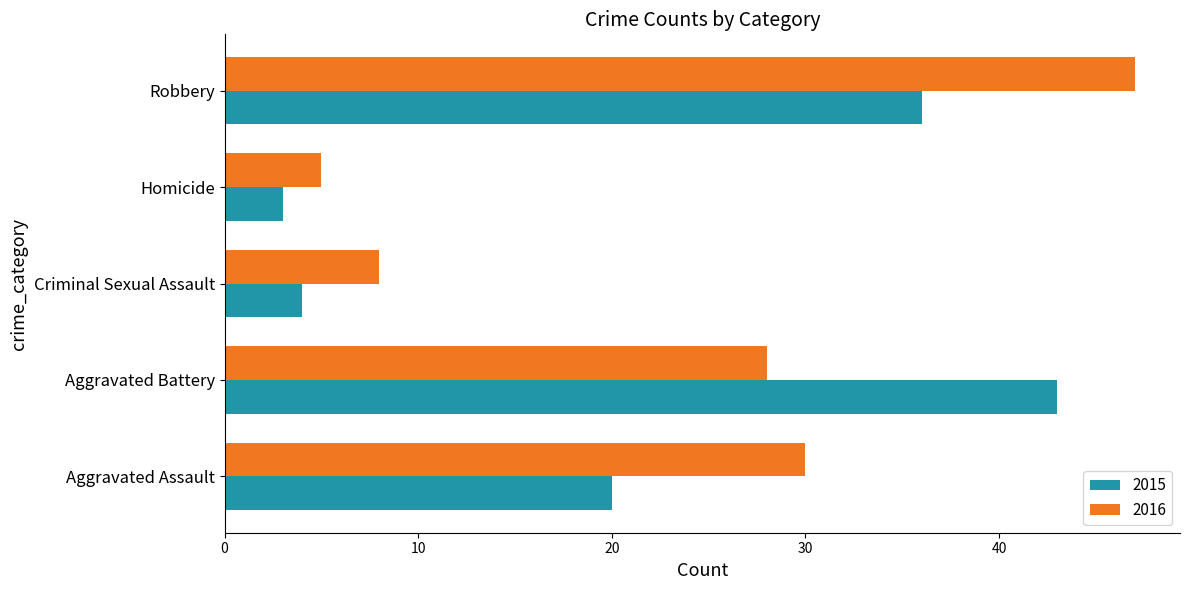

How many data points in 2015 are less than 20?

2